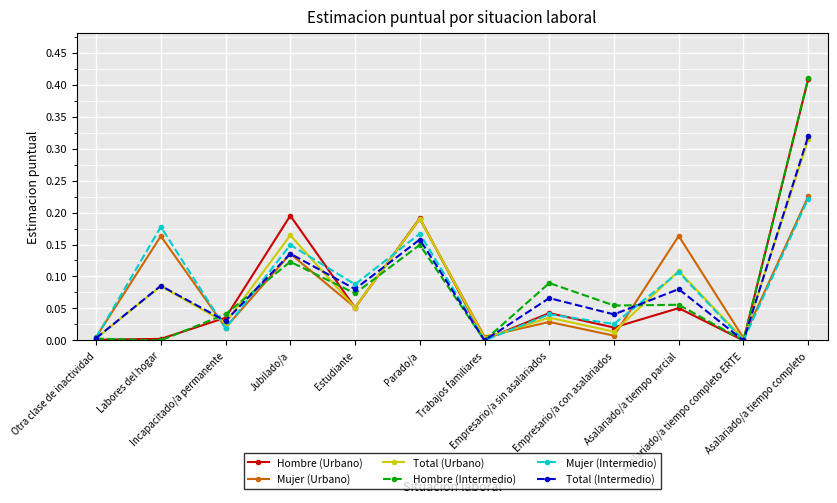

How many interior local valleys does the Mujer (Urbano) series have?

5